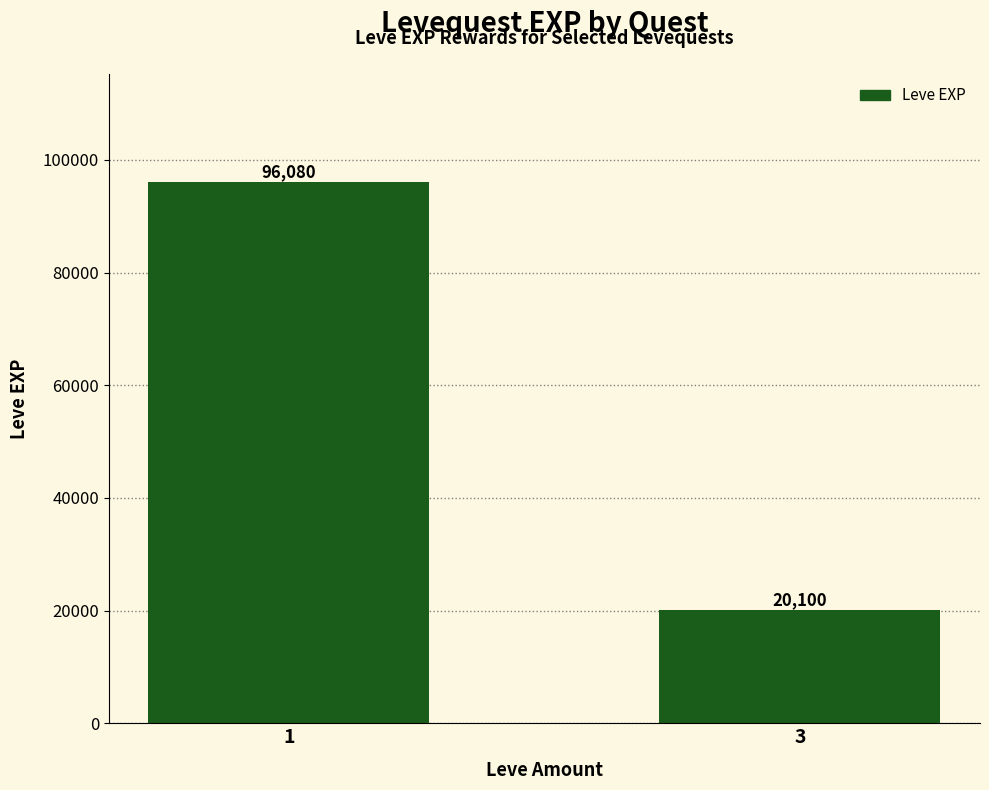

What is the sum of all values?

116180